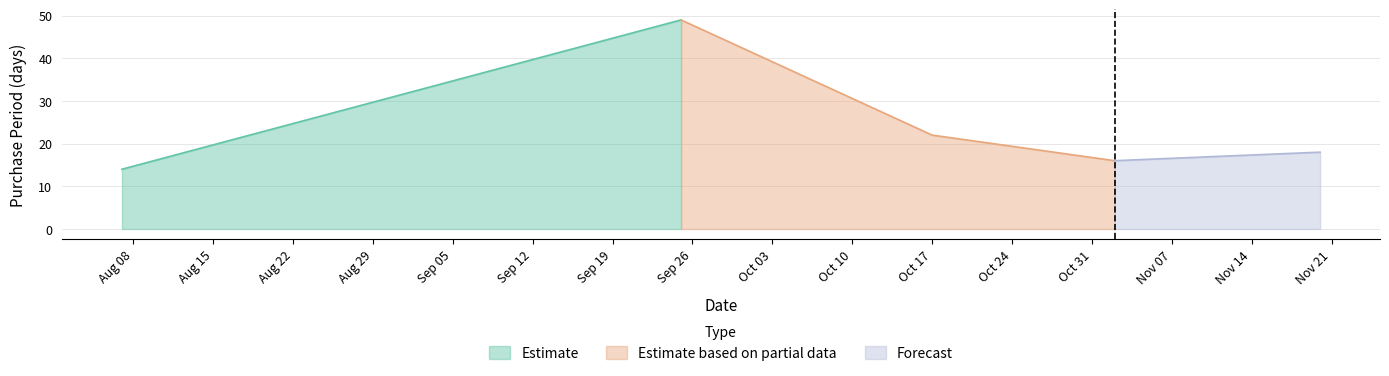

How many interior local valleys (lower than both neighbors) does the data have?

1